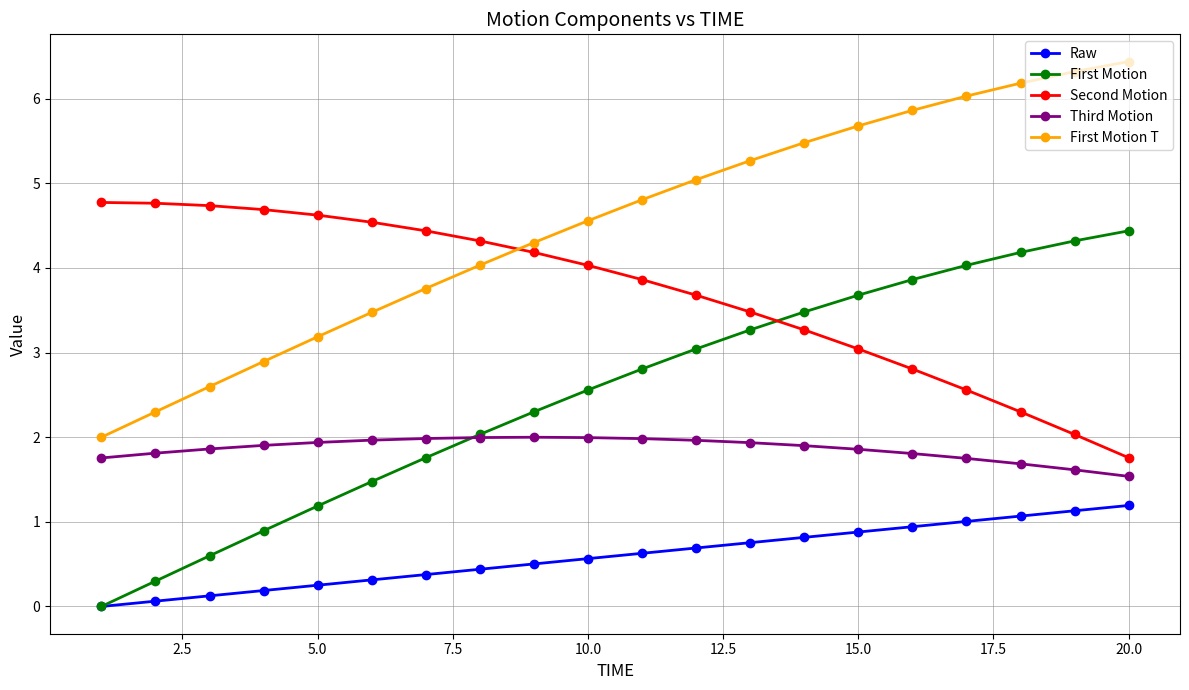

What are all the series names shown in the legend?

Raw, First Motion, Second Motion, Third Motion, First Motion T